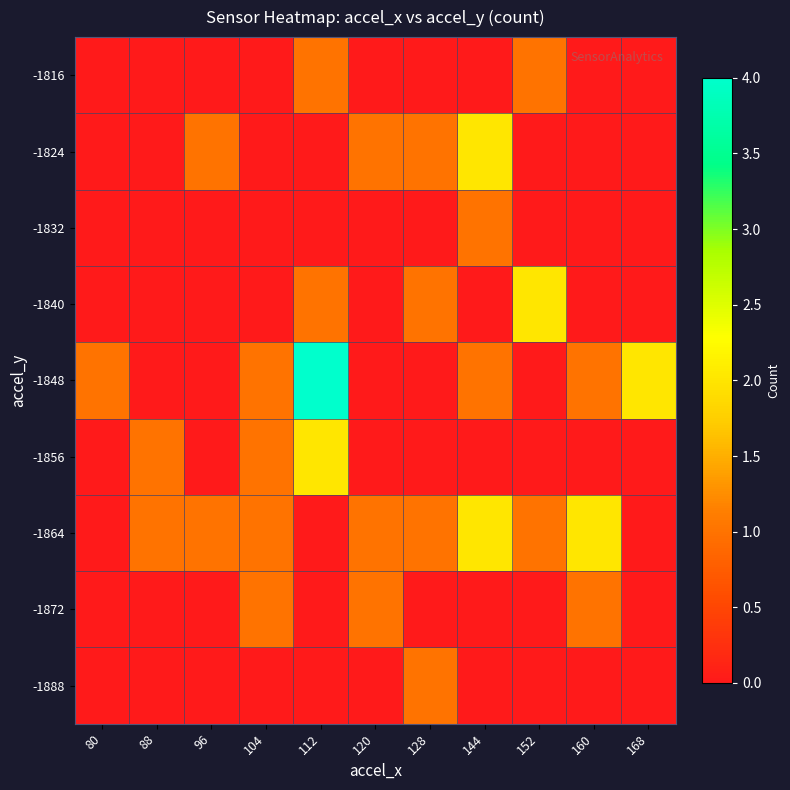

At which category does the chart reach its minimum across all series?

80